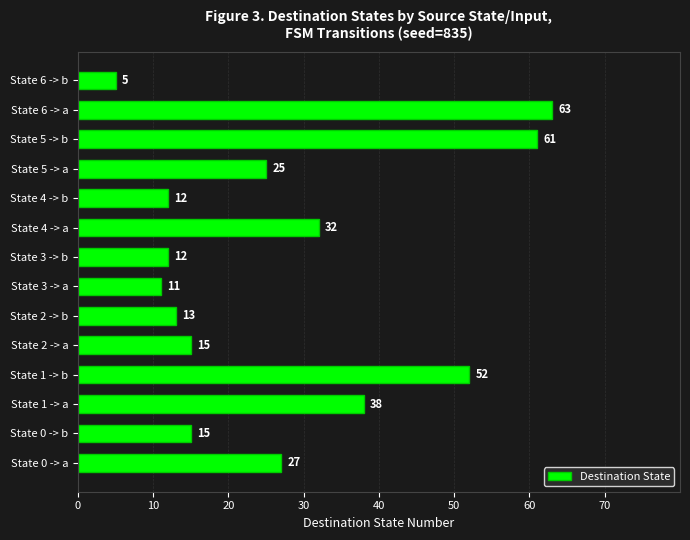

What is the approximate value at State 2 -> a?

15